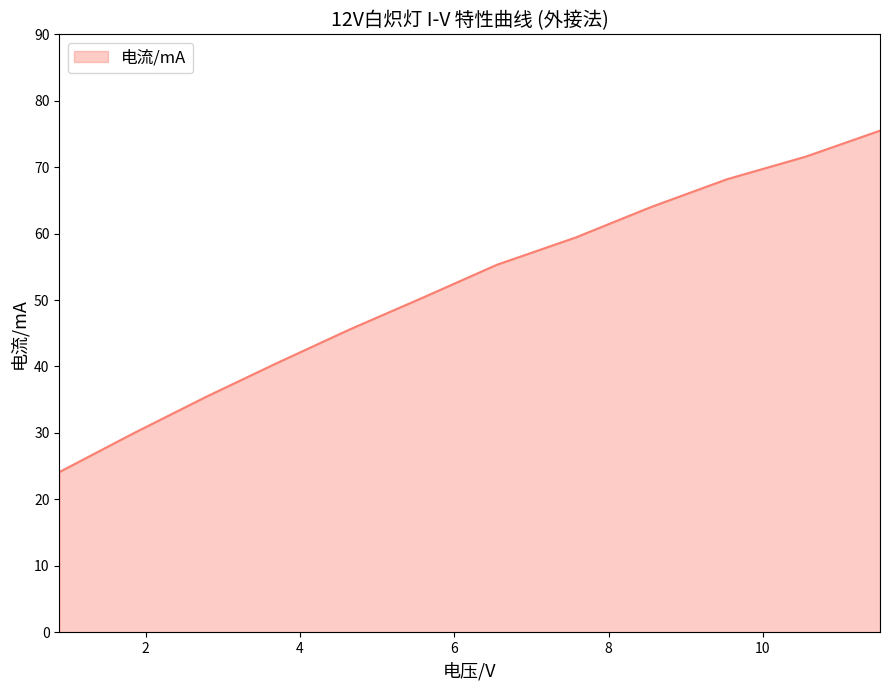

What is the maximum value shown in the chart?

75.5